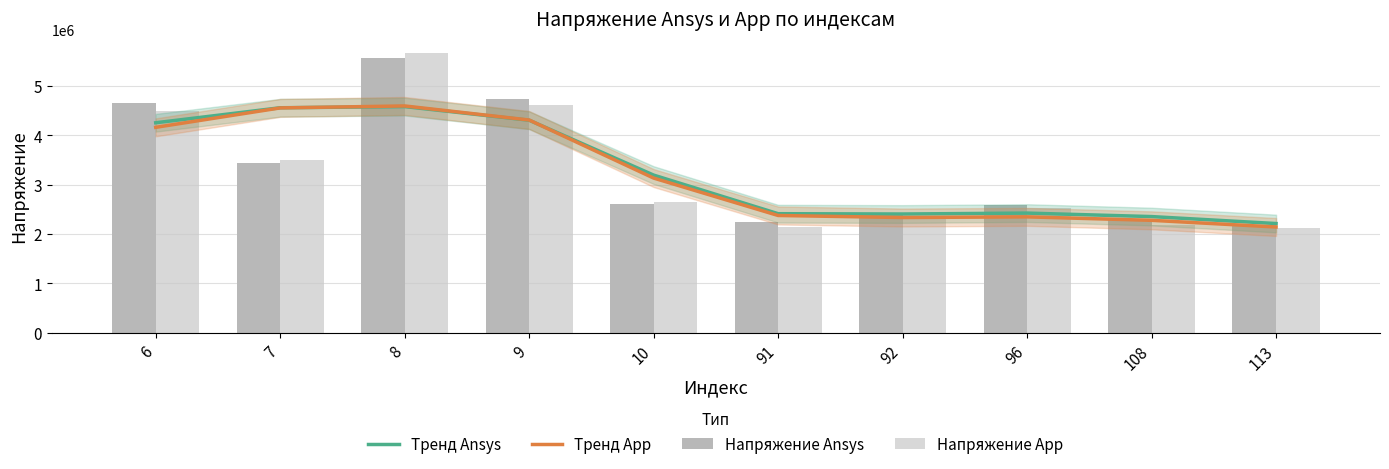

Are the bars grouped side by side (vs. stacked)?

Yes